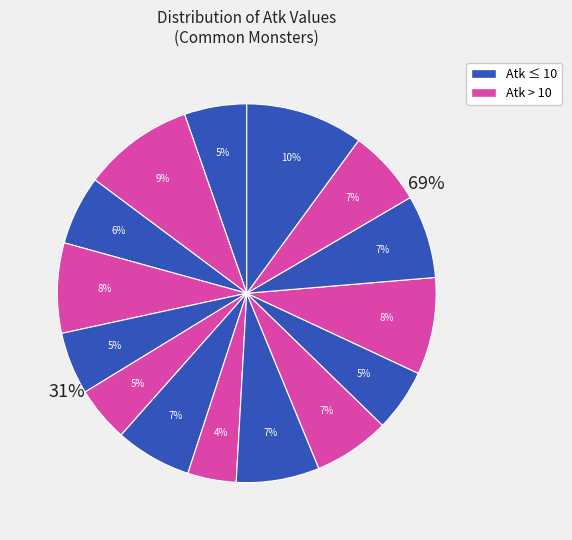

Is there a majority slice in this chart?

No